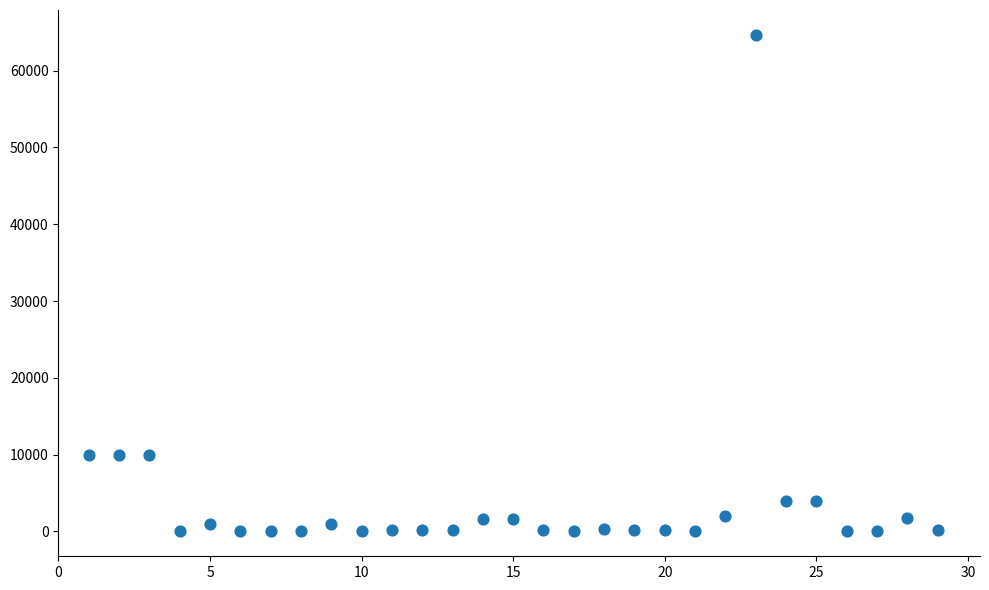

What is the range of Y values (max minus min)?

64655